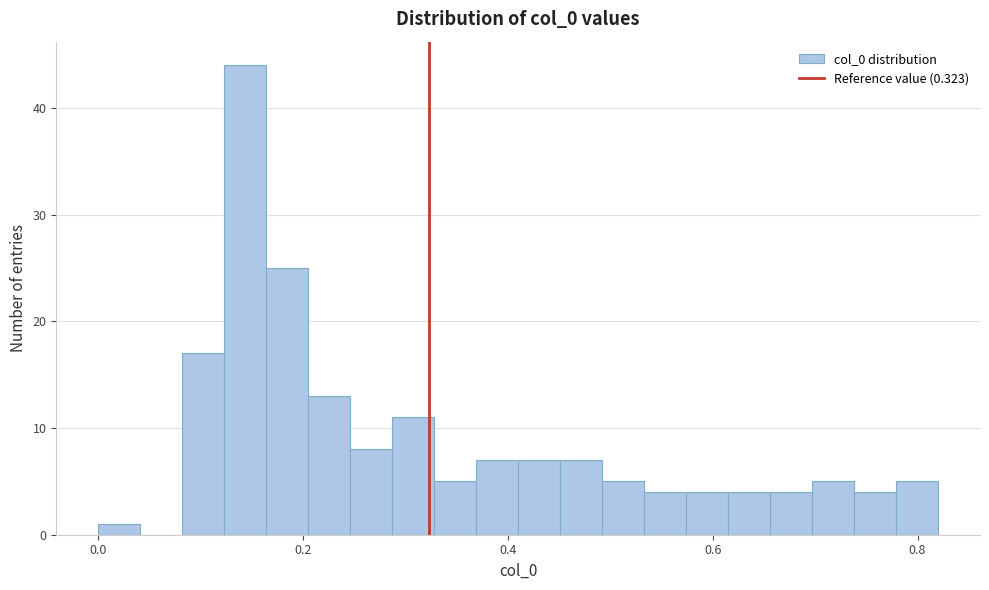

Around what value on the x-axis is the tallest bar? Give the approximate position of its centre, as read against the axis.

0.14